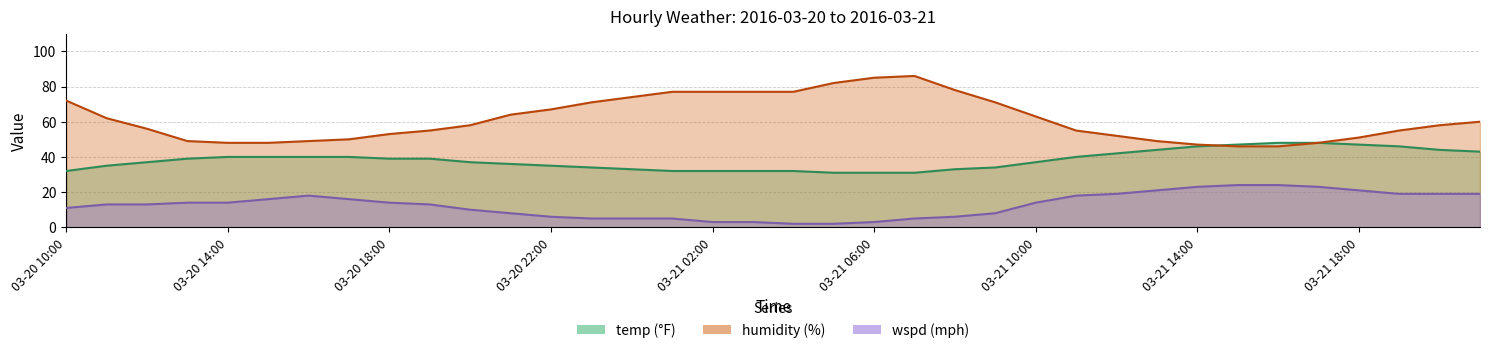

Reading right to left, what are all the values shown in this chart?

temp: 43	44	46	47	48	48	47	46	44	42	40	37	34	33	31	31	31	32	32	32	32	33	34	35	36	37	39	39	40	40	40	40	39	37	35	32
humidity: 60	58	55	51	48	46	46	47	49	52	55	63	71	78	86	85	82	77	77	77	77	74	71	67	64	58	55	53	50	49	48	48	49	56	62	72
wspd: 19	19	19	21	23	24	24	23	21	19	18	14	8	6	5	3	2	2	3	3	5	5	5	6	8	10	13	14	16	18	16	14	14	13	13	11